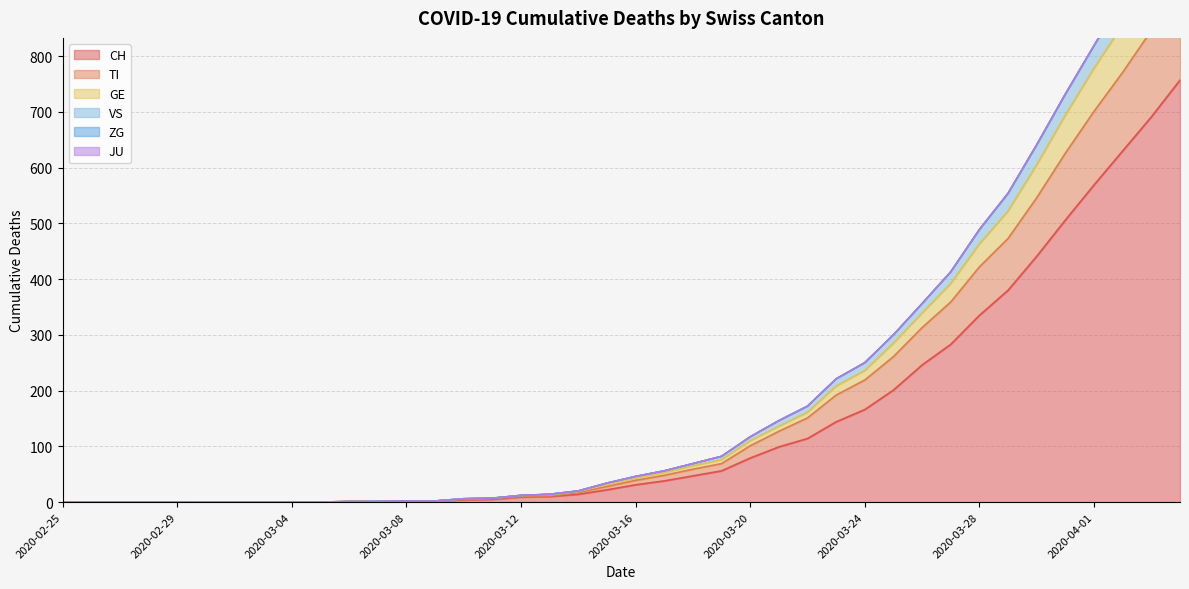

What is the highest value of the CH series?

757